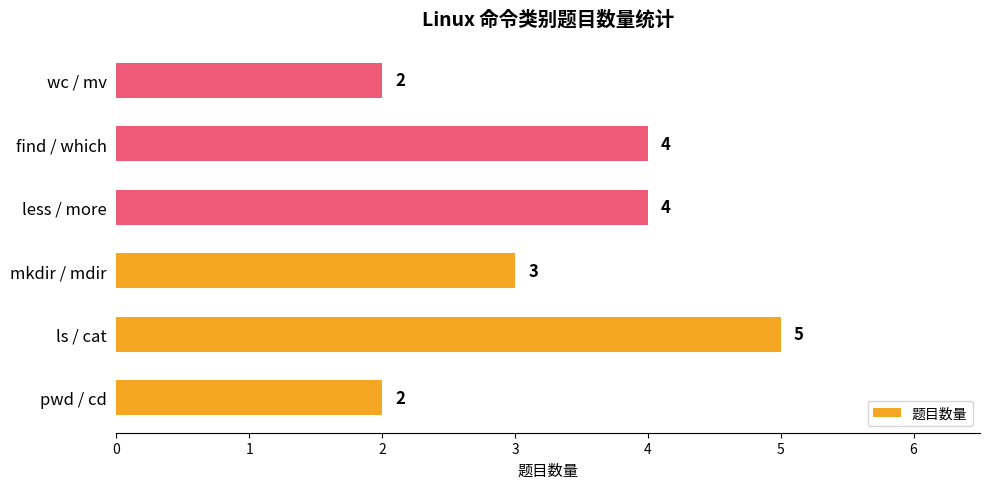

Reading top to bottom, what are all the values shown in this chart?

2	4	4	3	5	2